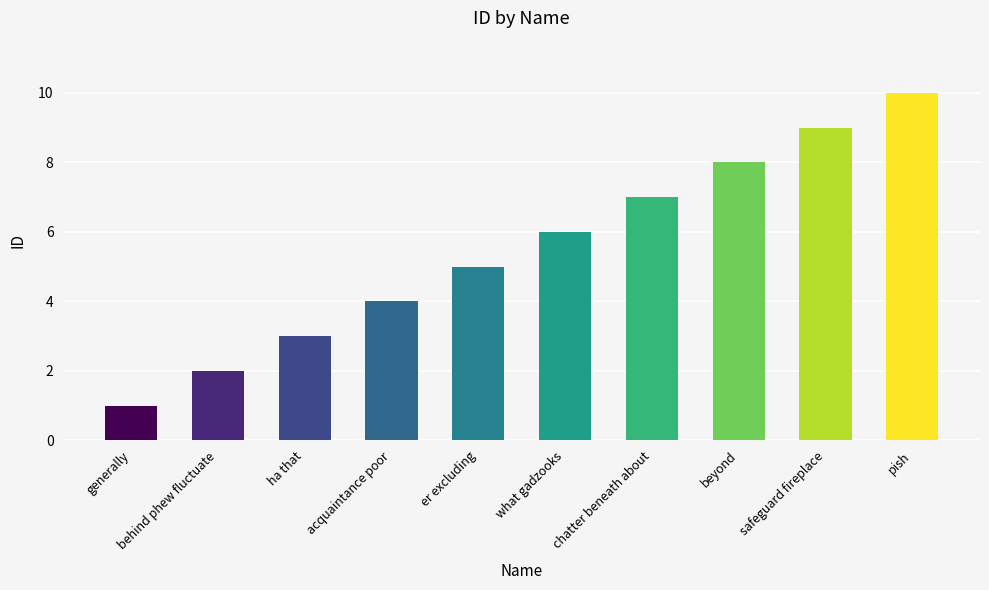

How many distinct data groups are displayed?

1